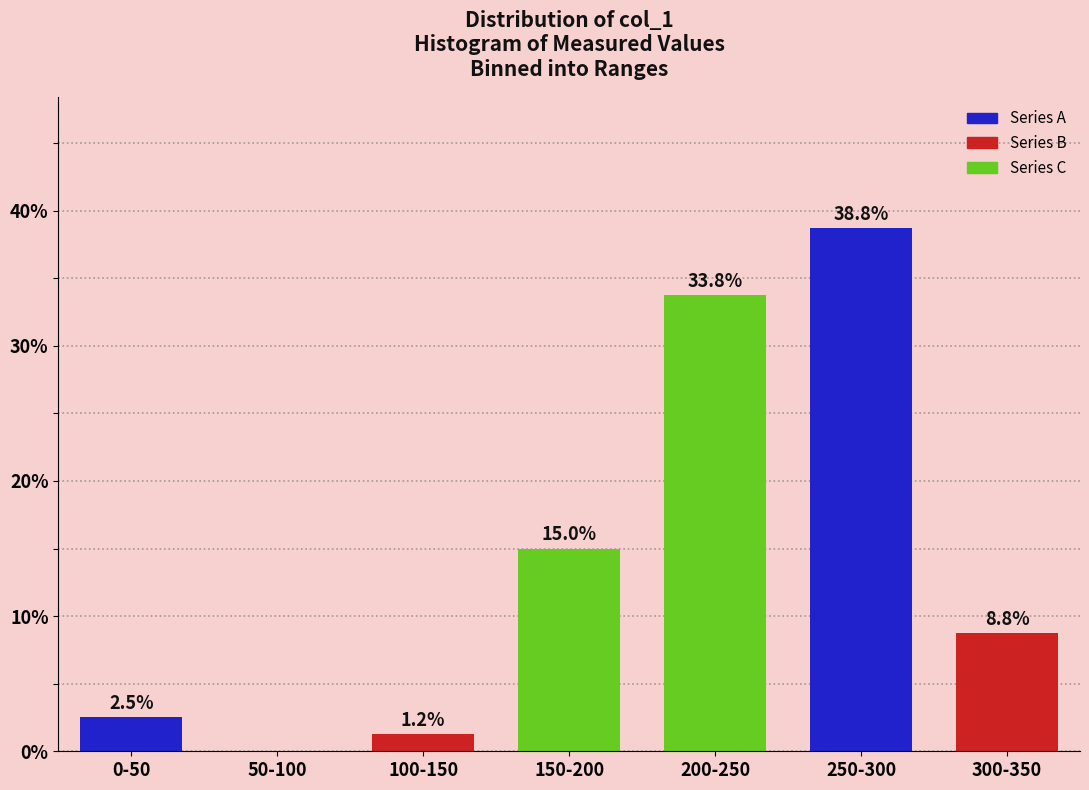

Read the value at 250-300.

38.8